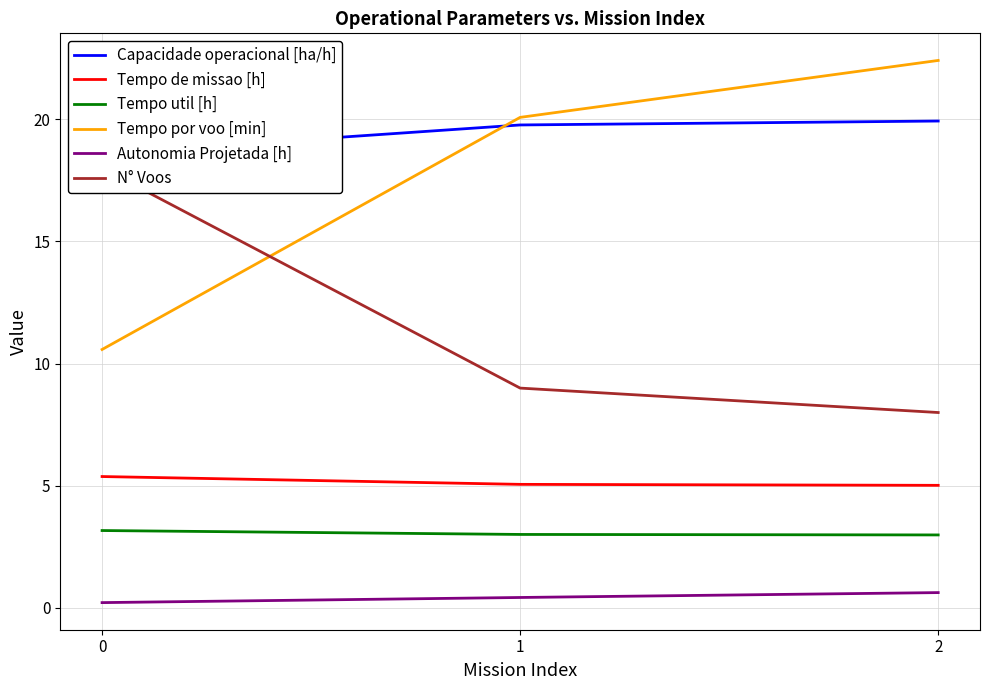

Is the value of Tempo util [h] at 0 greater than the value of Tempo por voo [min] at 0?

No